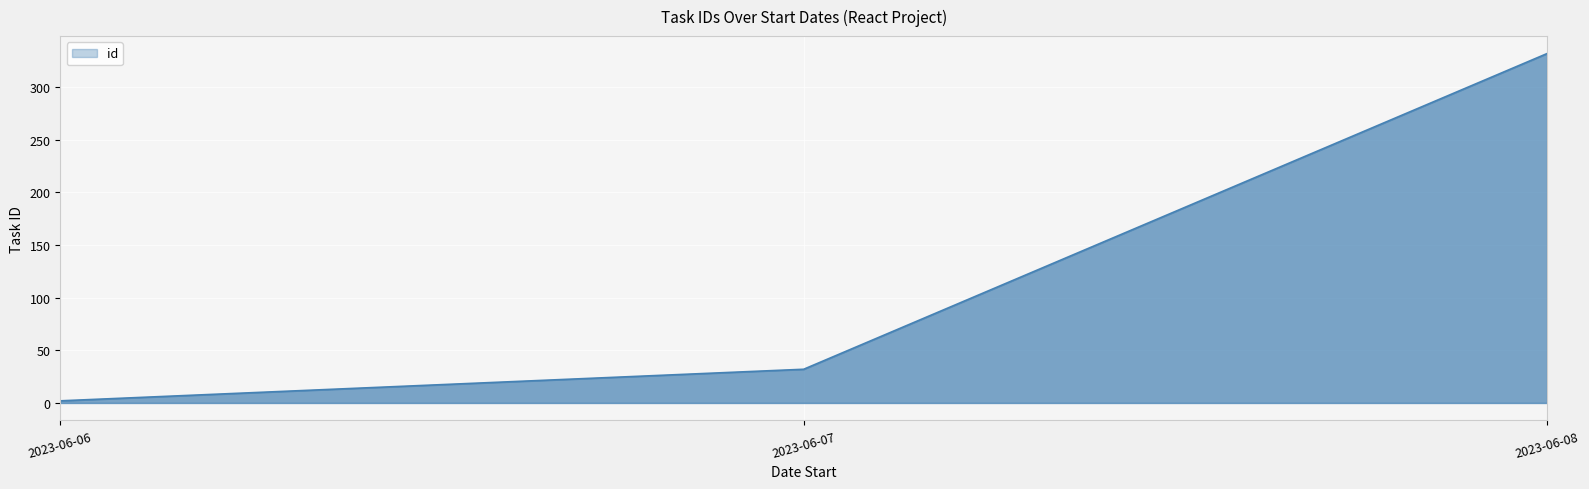

Rank the categories by value from highest to lowest.

2023-06-08, 2023-06-07, 2023-06-06